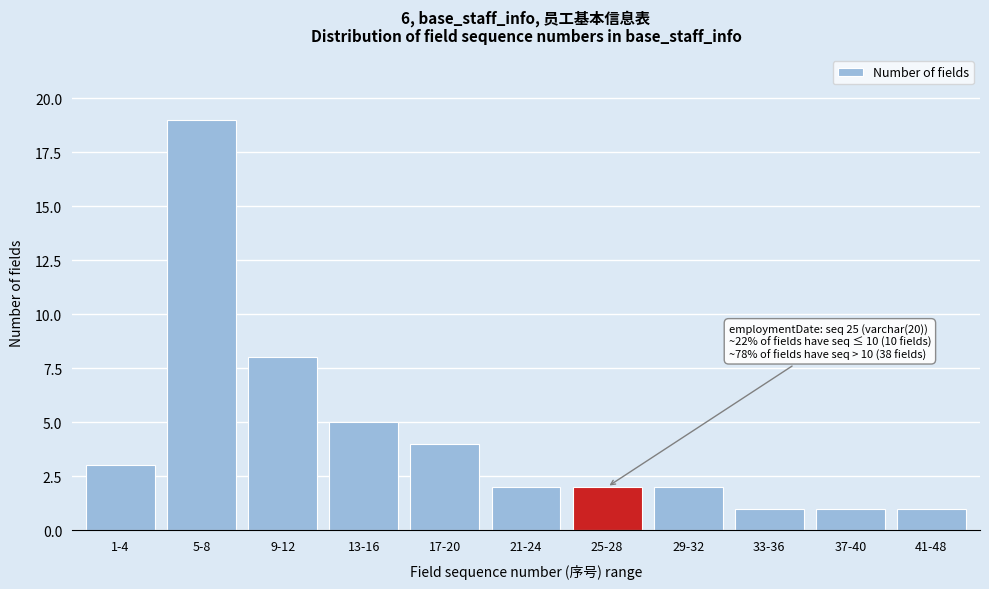

Reading left to right, list all the values displayed in this chart.

3	19	8	5	4	2	2	2	1	1	1